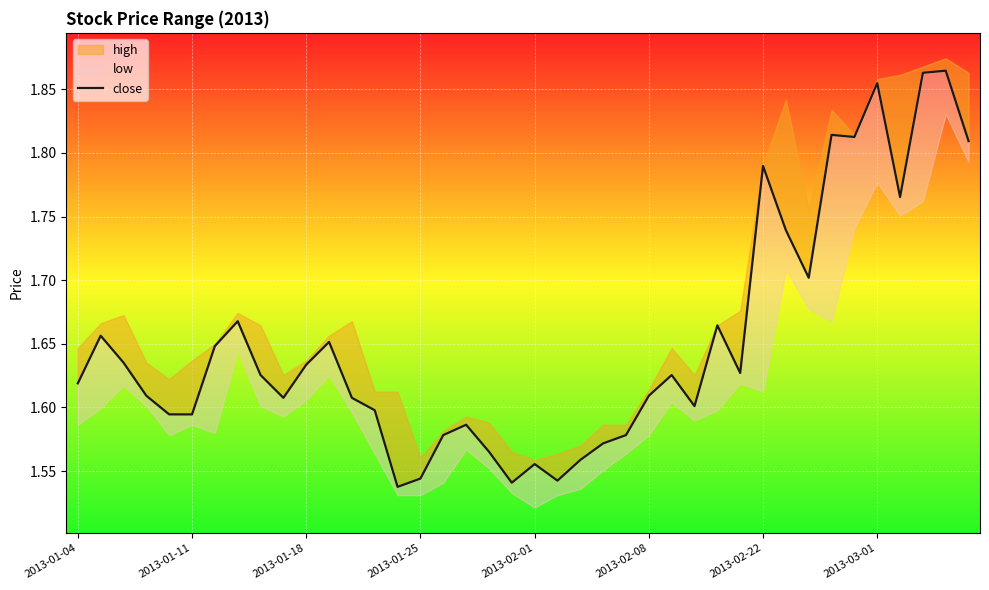

What is the value of the 11th point from the left?

1.6